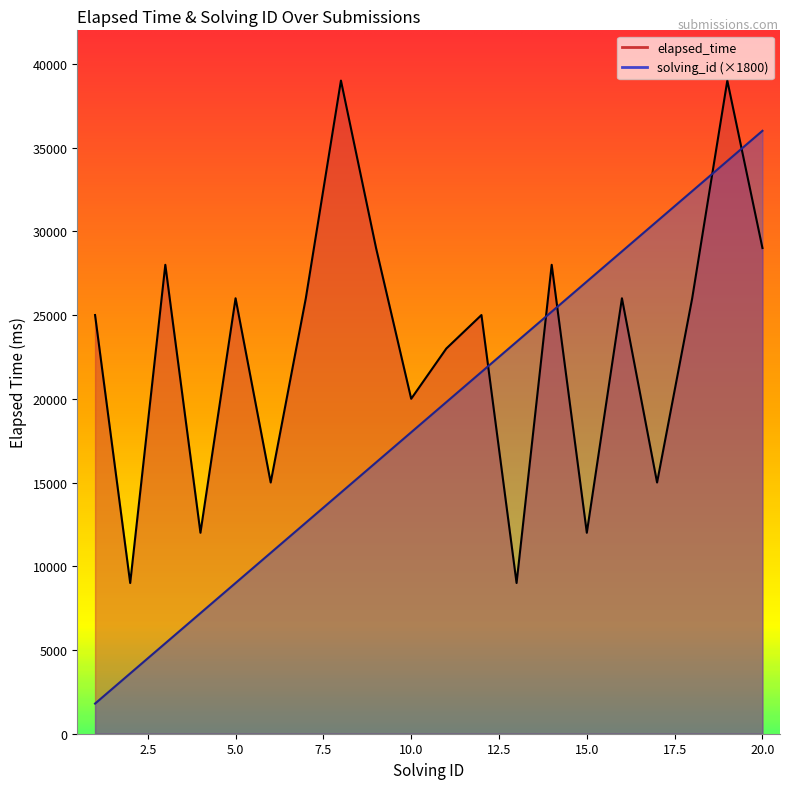

Which has a higher value, 13 or 7?

7